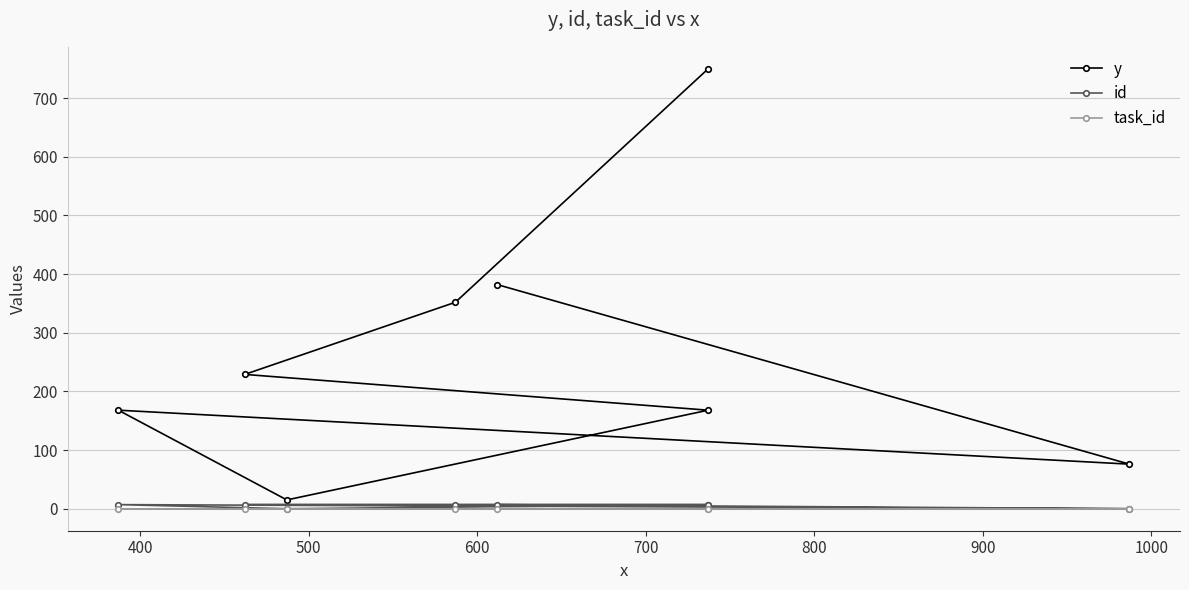

True or false: y and id cross at least once.

False